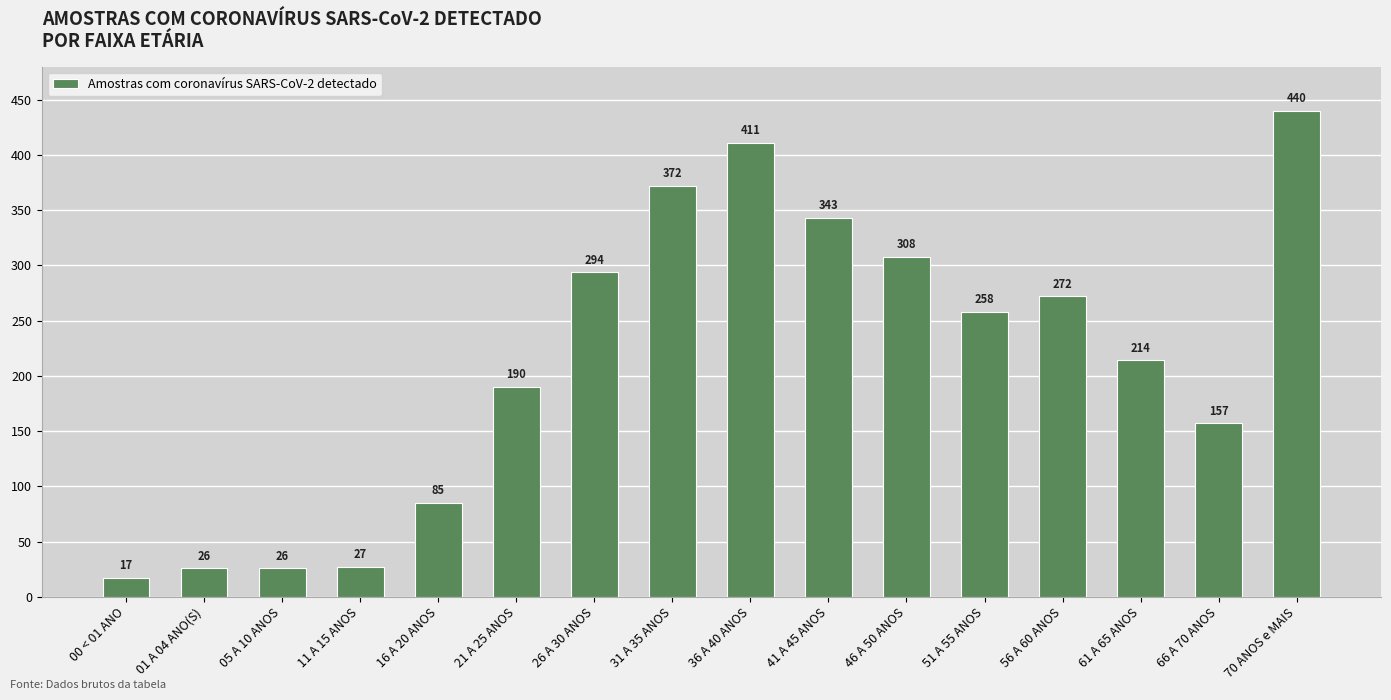

Reading left to right, what are all the values shown in this chart?

00 < 01 ANO=17	01 A 04 ANO(S)=26	05 A 10 ANOS=26	11 A 15 ANOS=27	16 A 20 ANOS=85	21 A 25 ANOS=190	26 A 30 ANOS=294	31 A 35 ANOS=372	36 A 40 ANOS=411	41 A 45 ANOS=343	46 A 50 ANOS=308	51 A 55 ANOS=258	56 A 60 ANOS=272	61 A 65 ANOS=214	66 A 70 ANOS=157	70 ANOS e MAIS=440